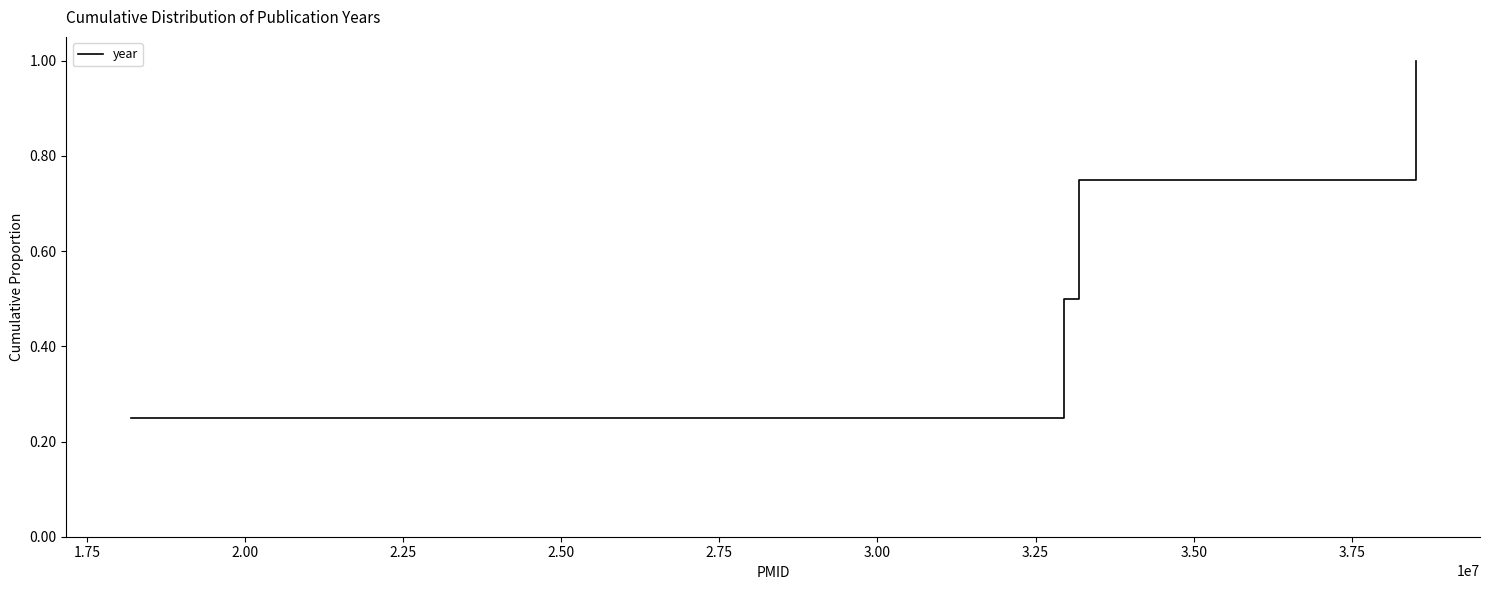

What is the sum of all values?

2.5